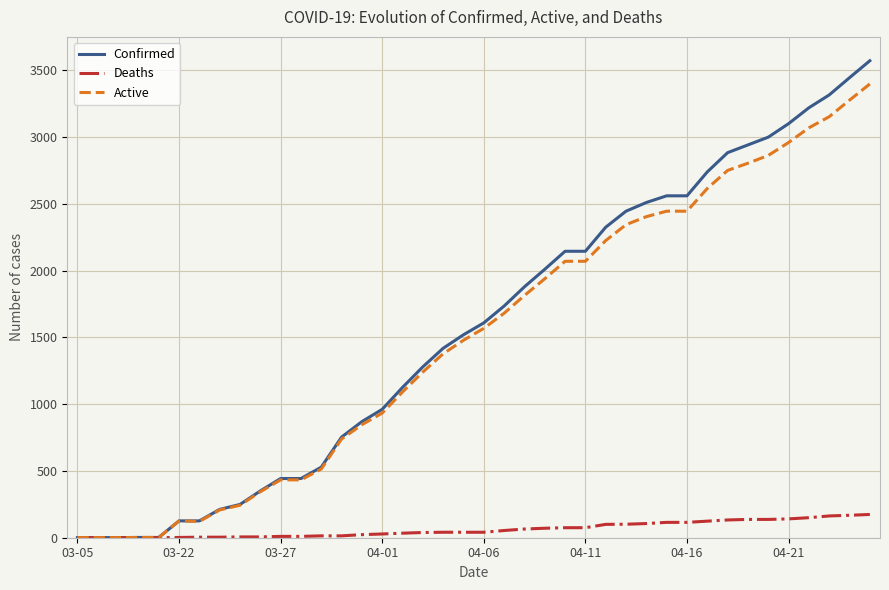

List the series in order of their peak value, highest first.

Confirmed, Active, Deaths